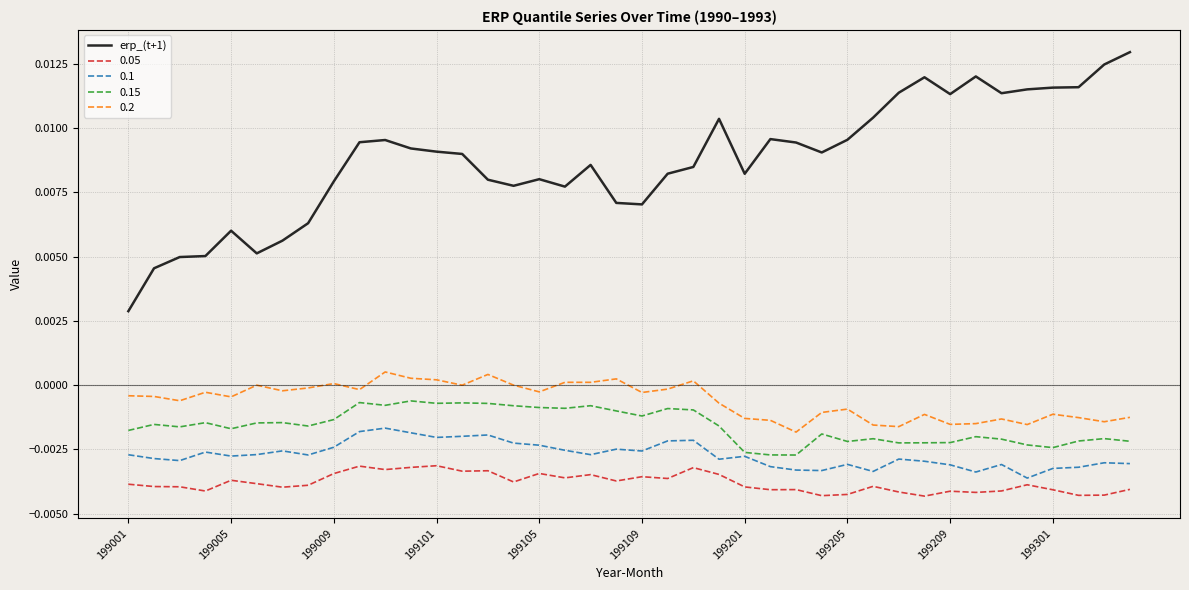

True or false: 0.1 and 0.2 cross at least once.

False